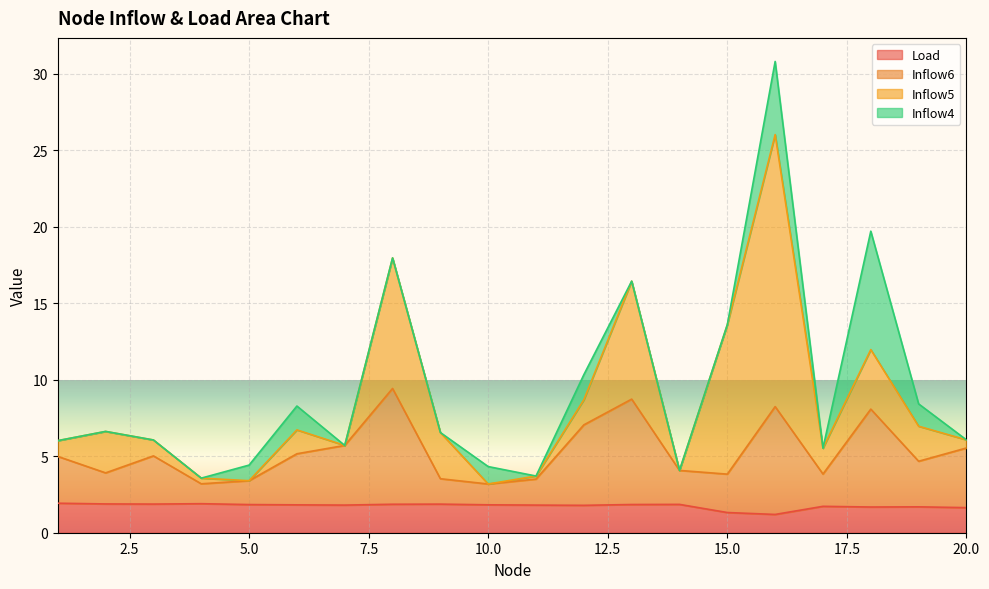

What is the highest value of the Load series?

1.9